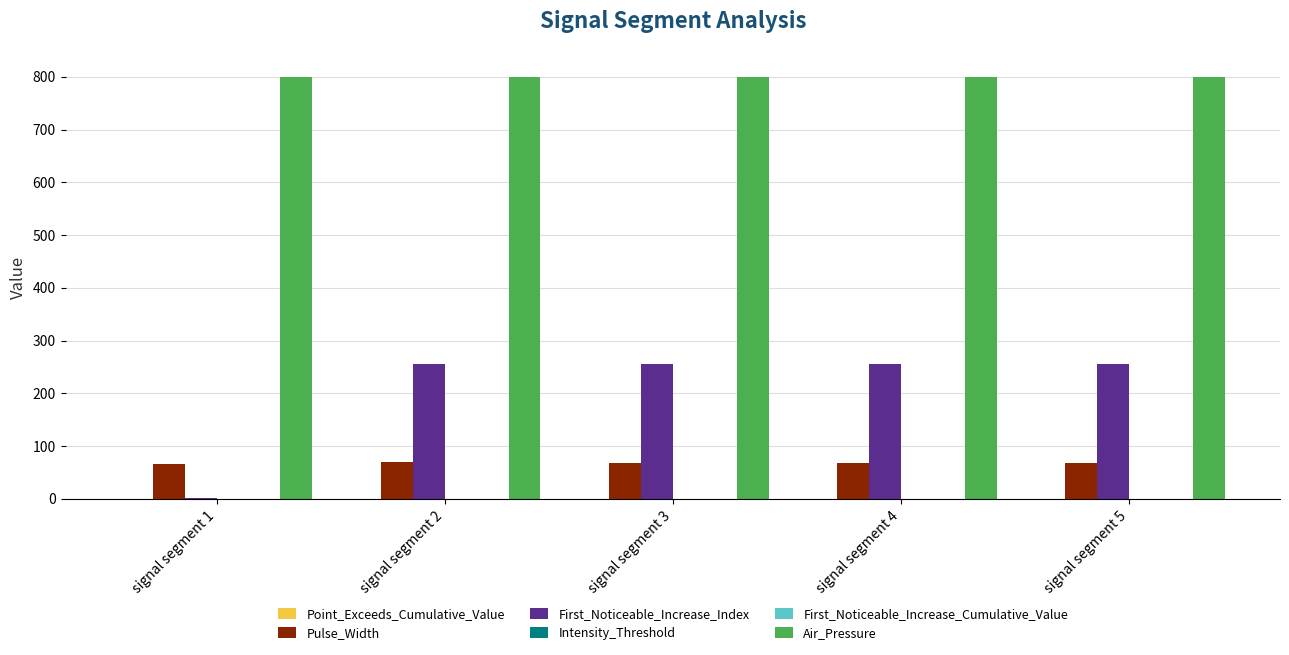

What is the greatest value displayed?

800.0